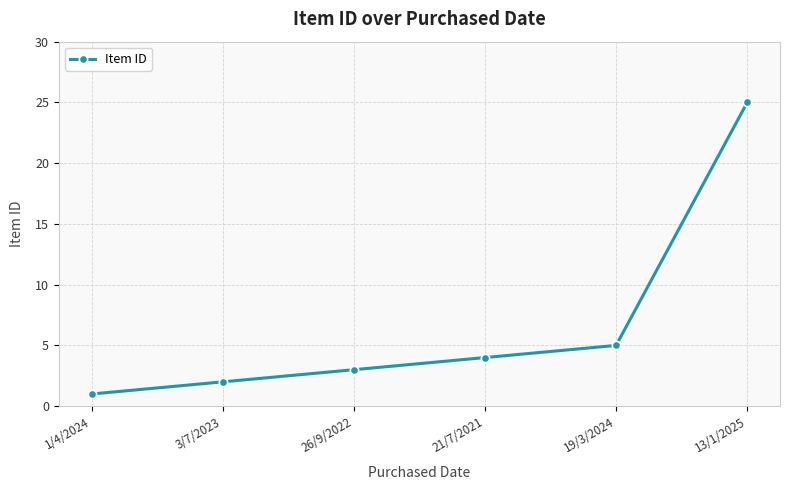

Which category has the lowest value across all series?

1/4/2024